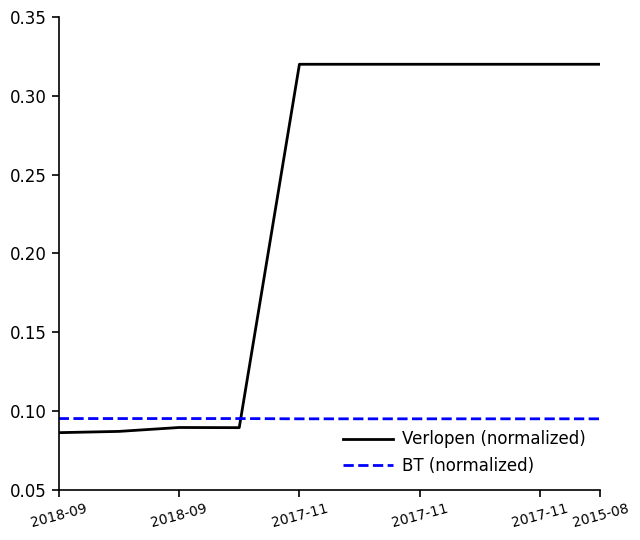

Rank the series by their average value, from lowest to highest.

BT (normalized), Verlopen (normalized)